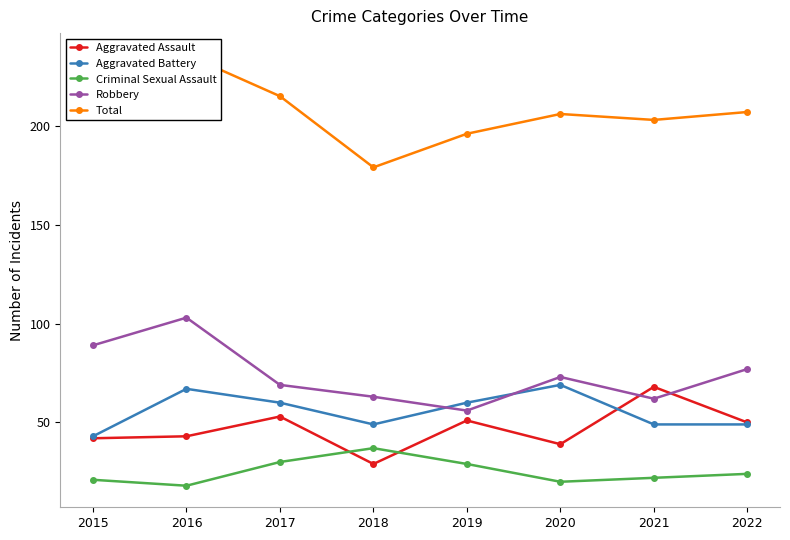

True or false: Aggravated Battery has more than 0 interior local peaks.

True